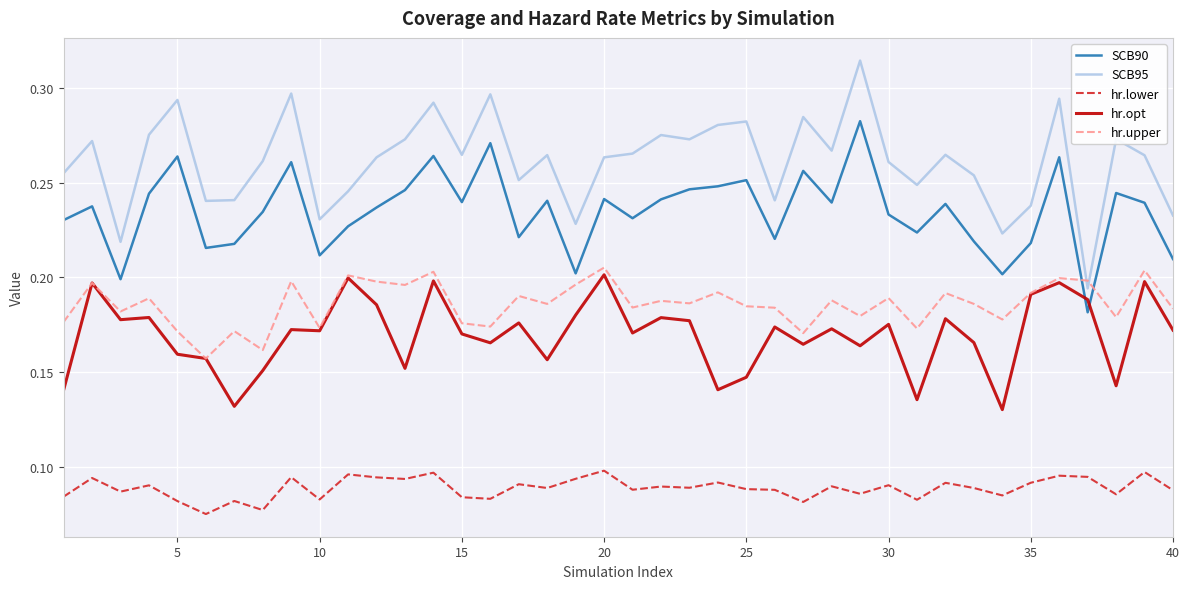

True or false: hr.lower and SCB90 cross at least once.

False